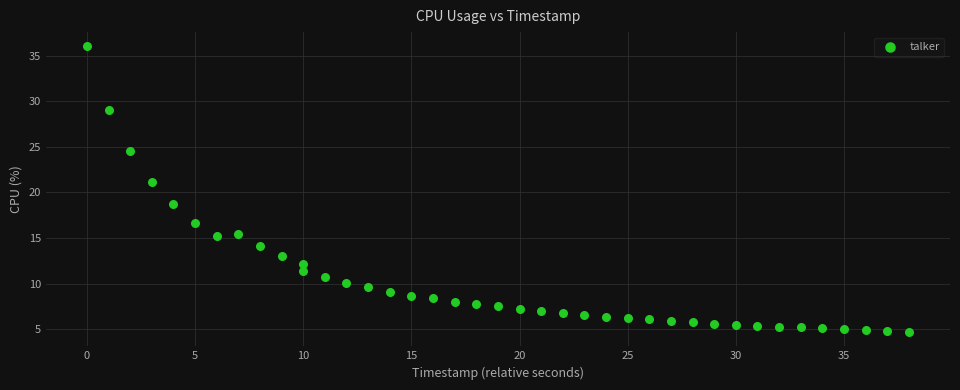

What is the range of Y values (max minus min)?

31.3